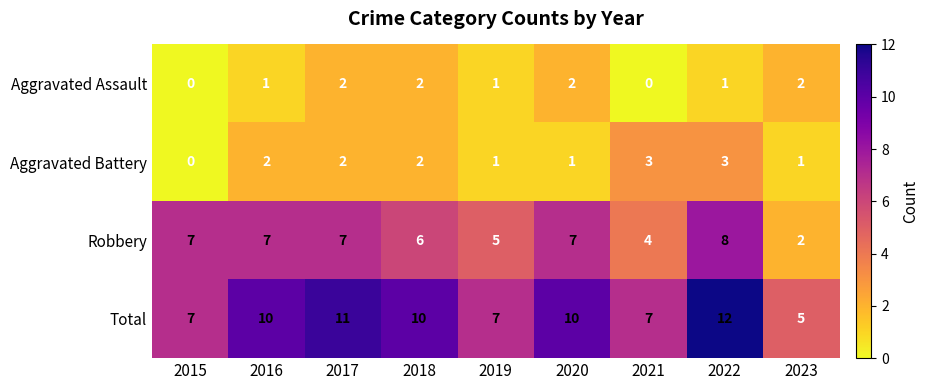

What is the difference between the highest and lowest values at 2021?

7